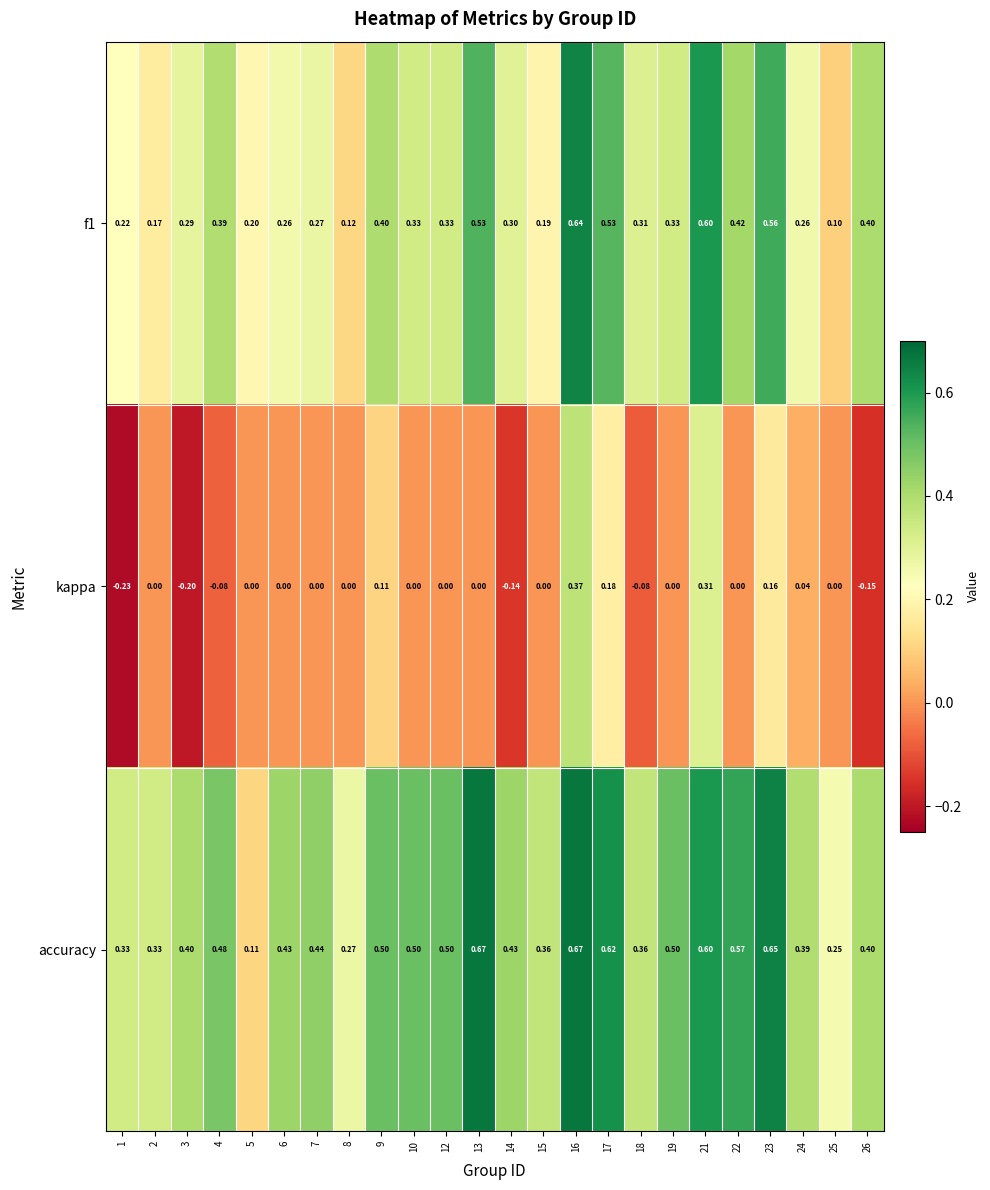

Which category has the lowest value across all series?

1